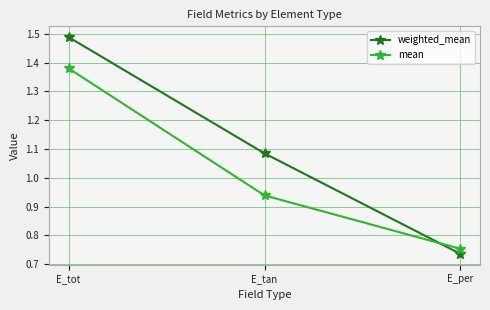

At which label does weighted_mean reach its peak?

E_tot